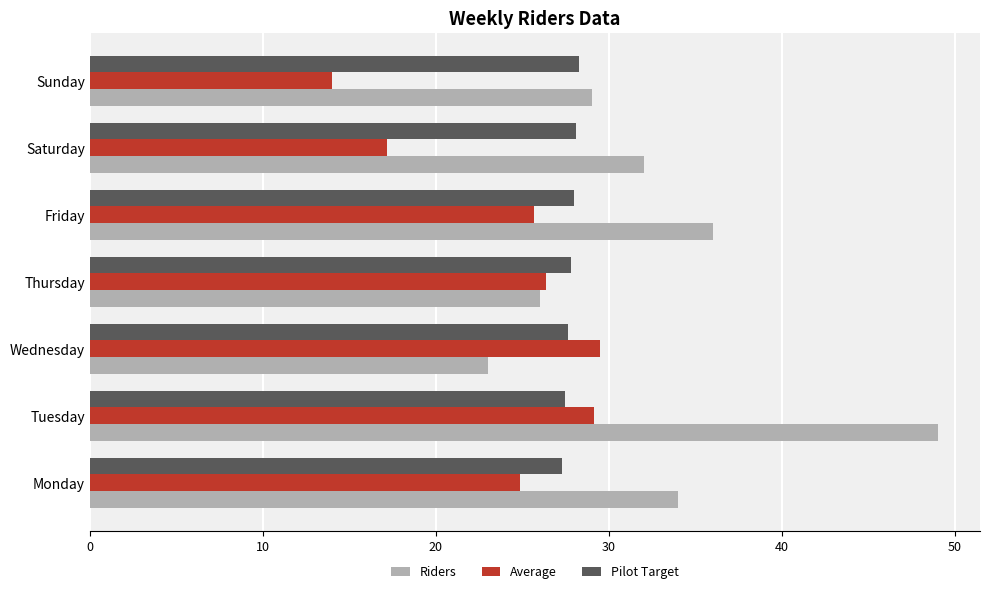

What is the total value across all series at Friday?

89.6